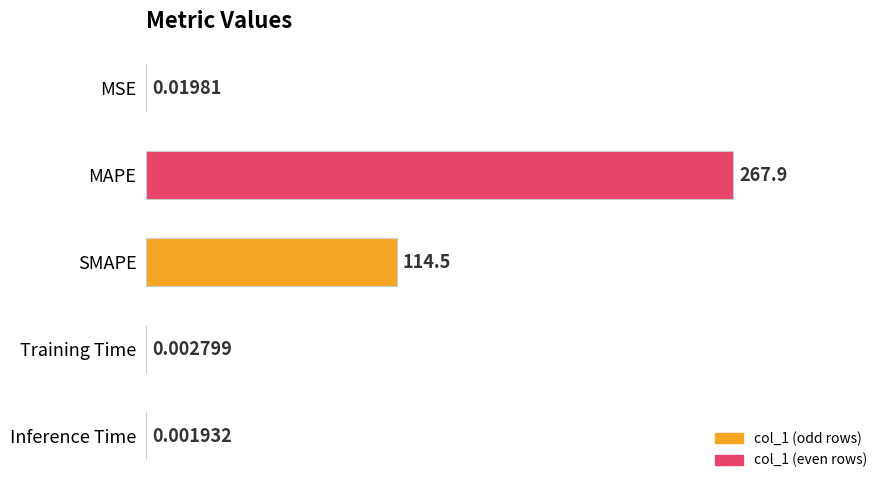

What is the change in value from MAPE to Inference Time?

-267.9